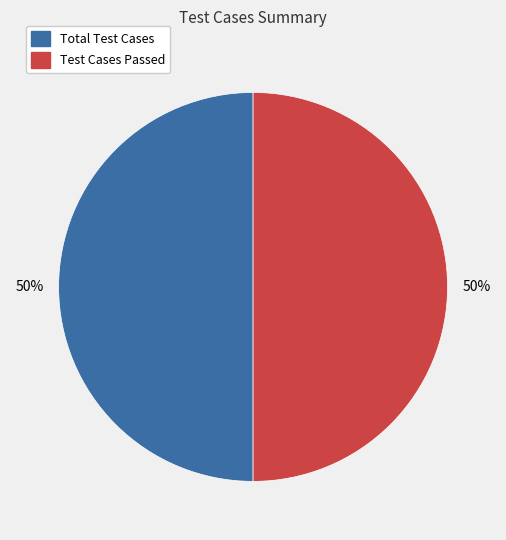

To the nearest percent, what is the average slice percentage?

50%